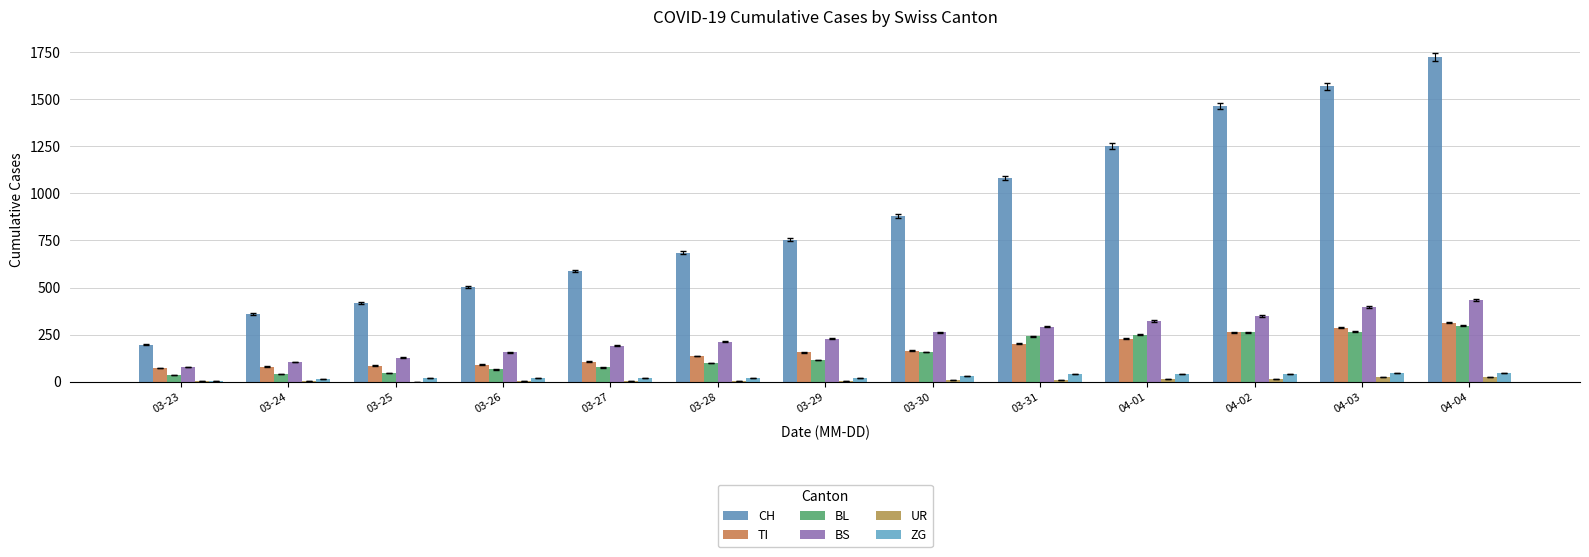

How many categories are shown in the chart?

13